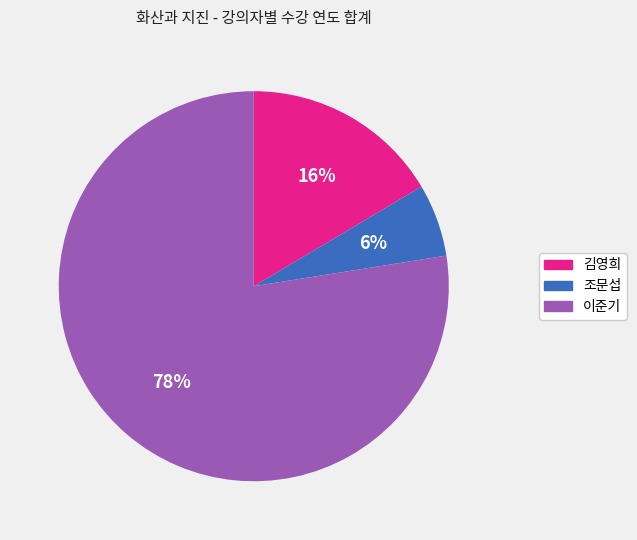

Is there a majority slice in this chart?

Yes